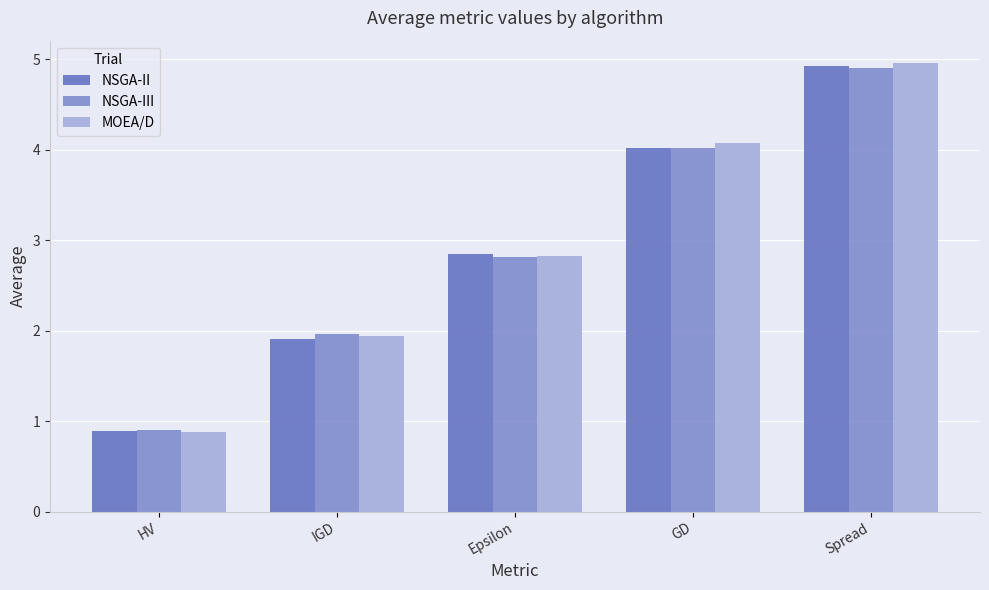

What is the total value across all series at Epsilon?

8.5